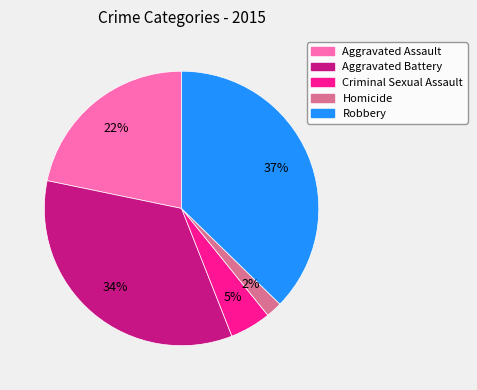

Combined, do Homicide and Criminal Sexual Assault account for over 50%?

No